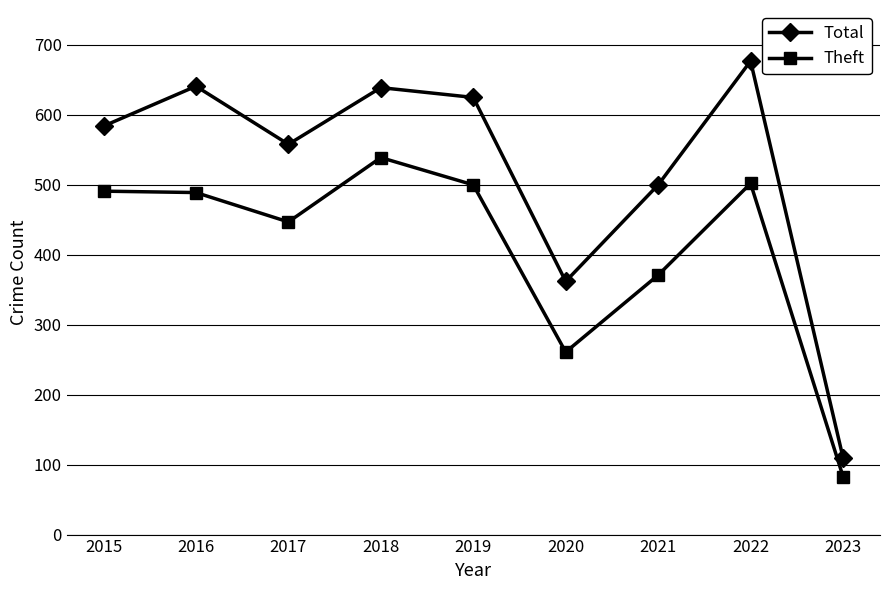

What is the sum of all Total values?

4696